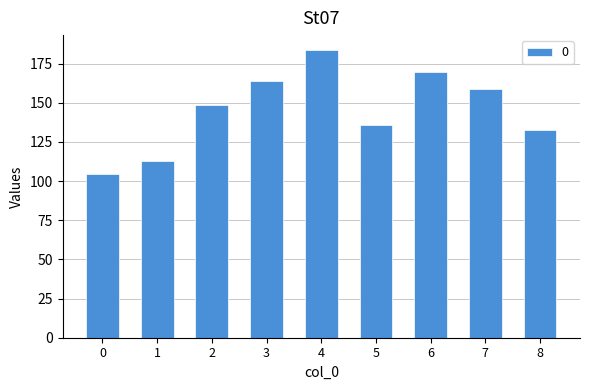

Is it true that the value at 3 is 164.1?

True